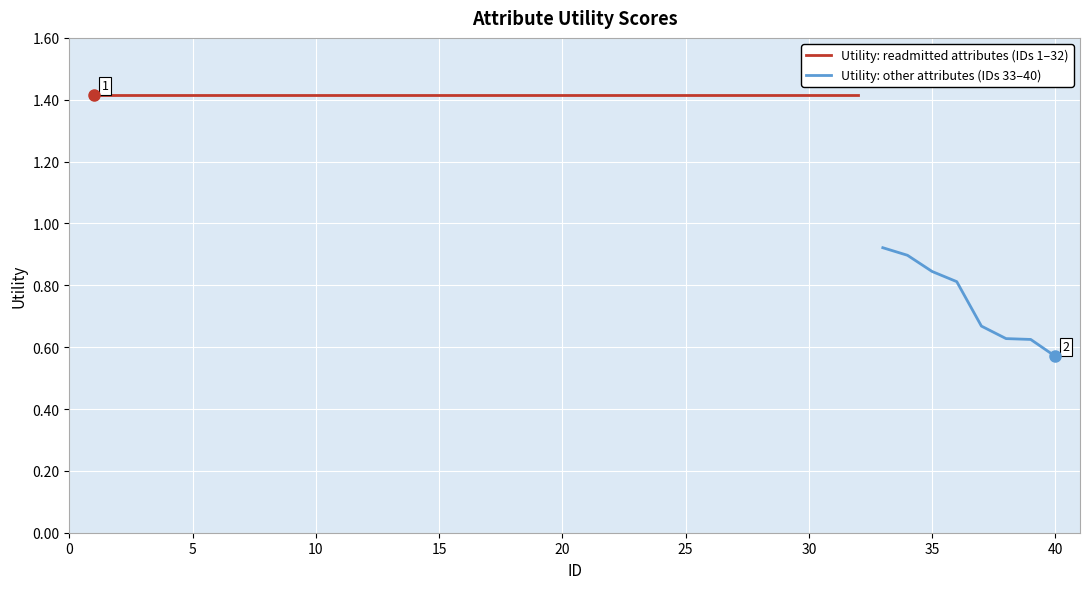

Which category has the lowest value across all series?

40